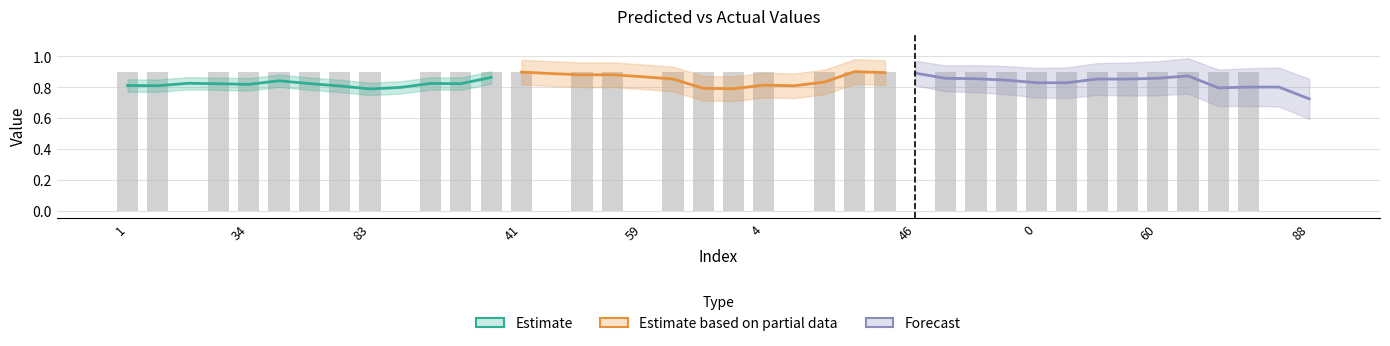

What is the label of the 20th bar from the right?

2